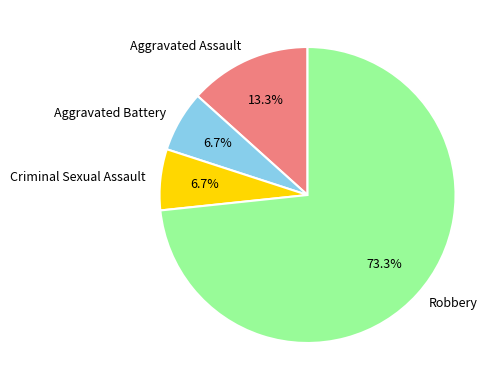

Is there a majority slice in this chart?

Yes